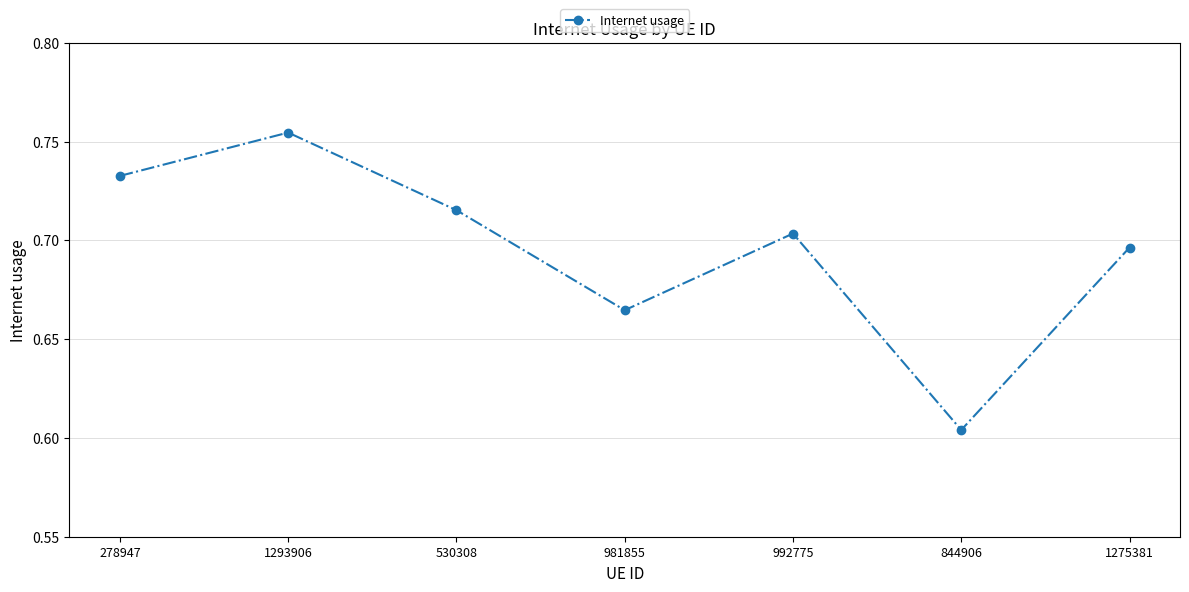

Which label corresponds to the largest value in the chart?

1293906